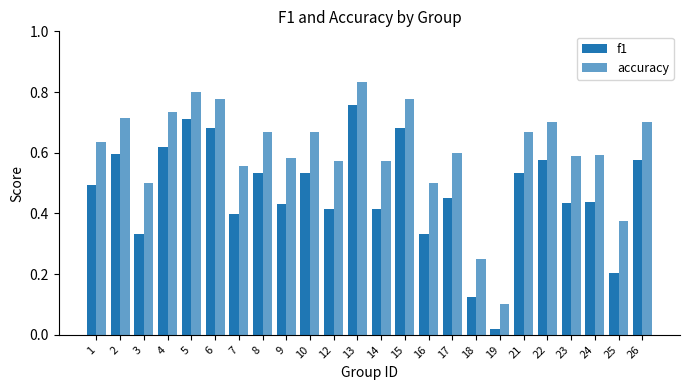

How many distinct data groups are displayed?

2